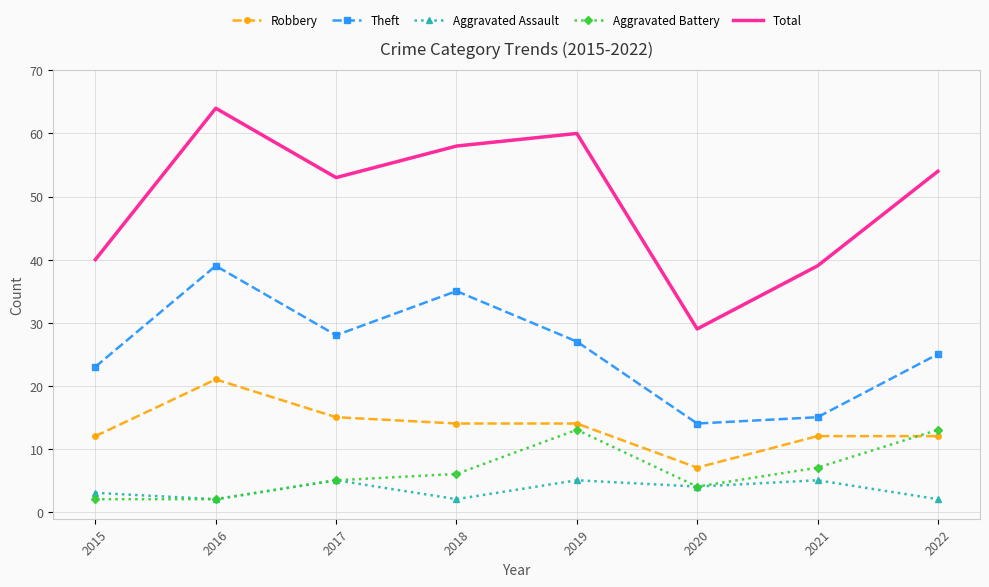

What is the approximate value of Total at 2016?

64